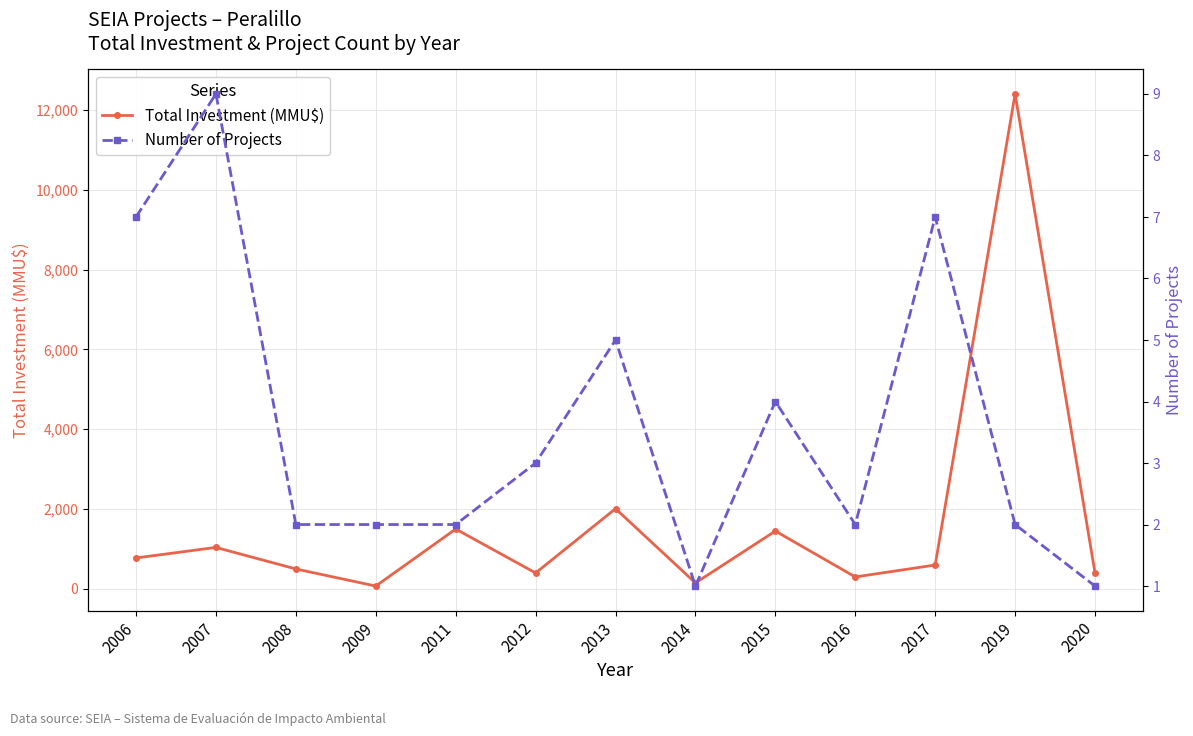

At 2012, list the series in order from largest to smallest.

Total Investment (MMU$), Number of Projects